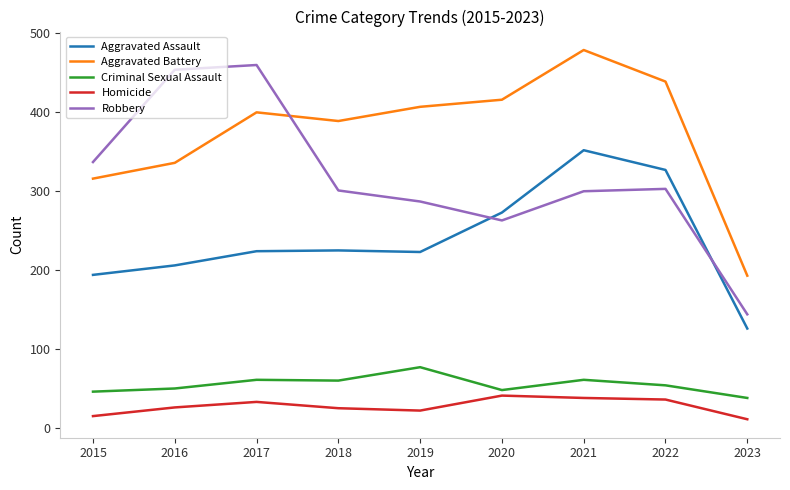

What are all the series names shown in the legend?

Aggravated Assault, Aggravated Battery, Criminal Sexual Assault, Homicide, Robbery